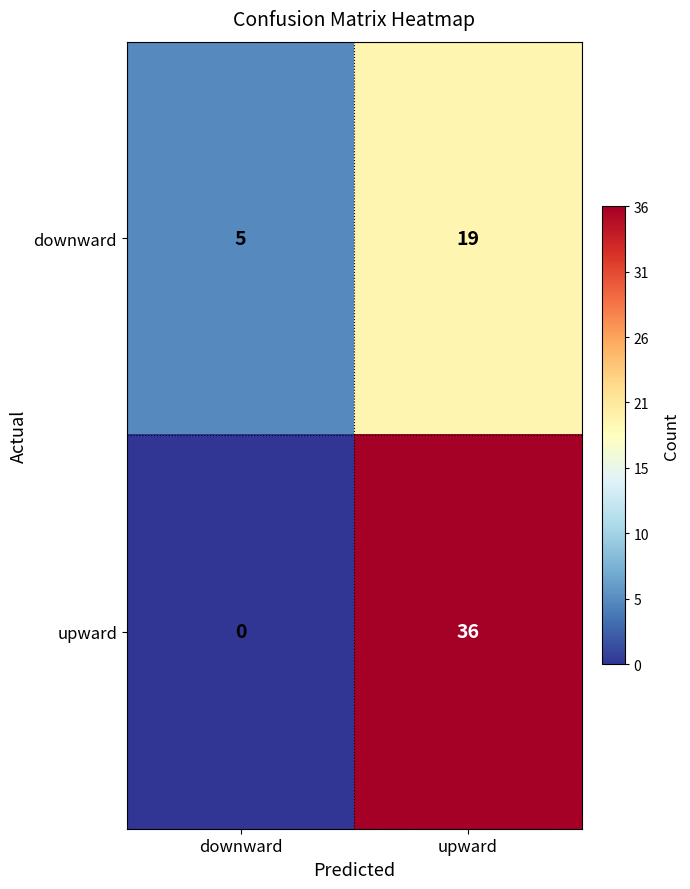

Reading left to right, what are all the values shown in this chart?

downward: downward=5	upward=19
upward: downward=0	upward=36